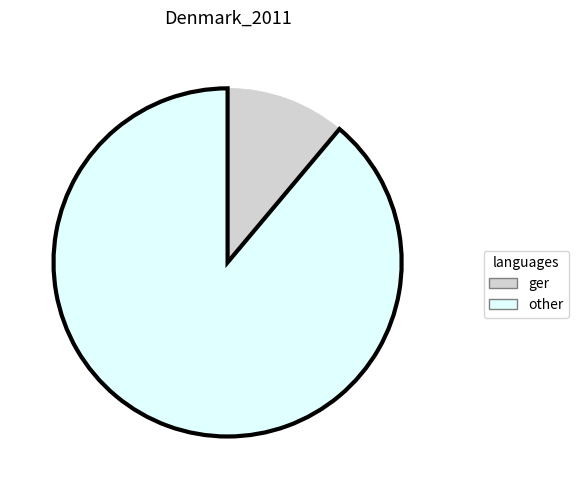

Is the sum of other and ger greater than half?

Yes